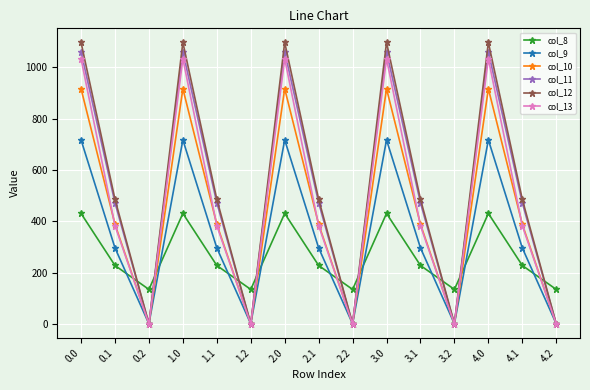

Is it true that col_10 equals 388.1 at 0.1?

True